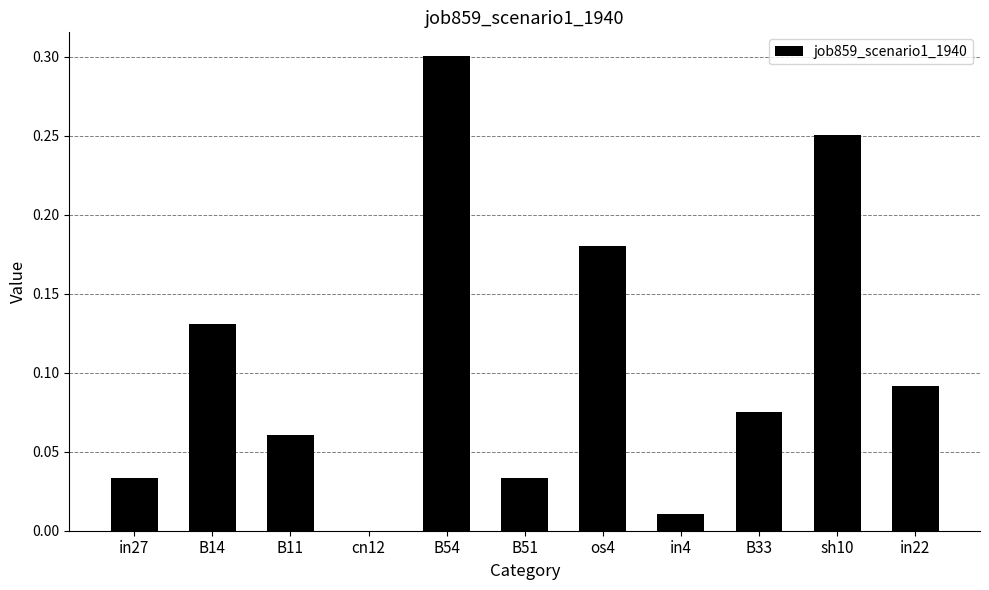

The value at cn12 is 0.1. True or false?

False